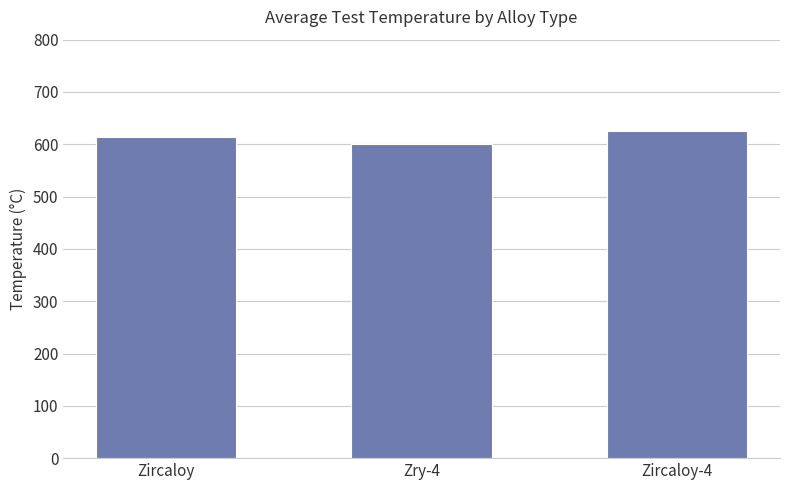

What is the difference between the values at Zircaloy and Zry-4?

14